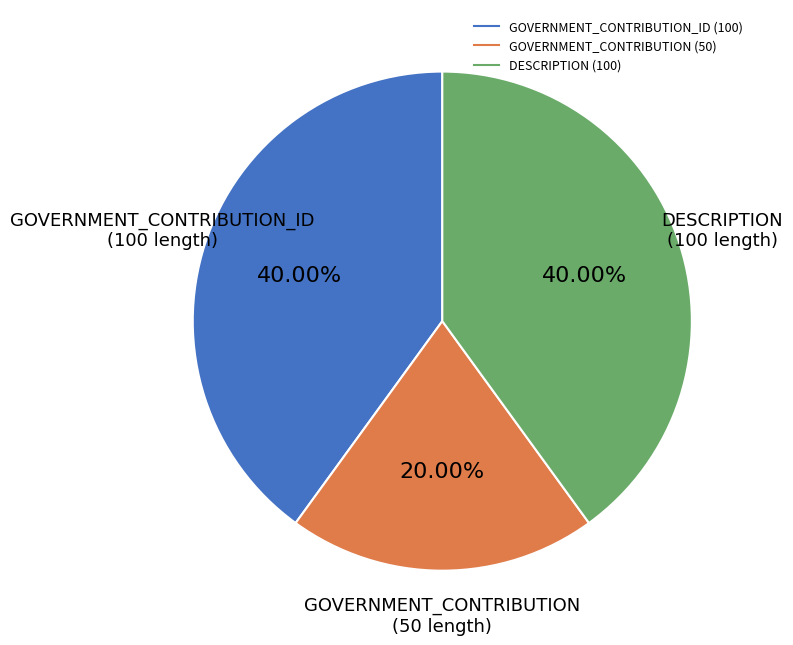

How many slices are in this pie chart?

3